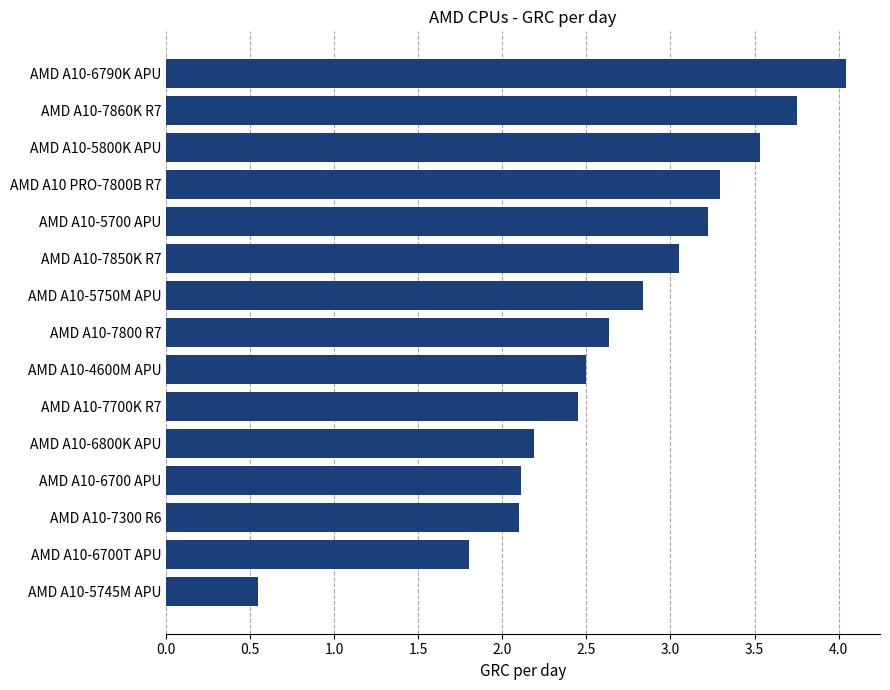

What is the difference between the values at AMD A10-7800 R7 and AMD A10-5745M APU?

2.1